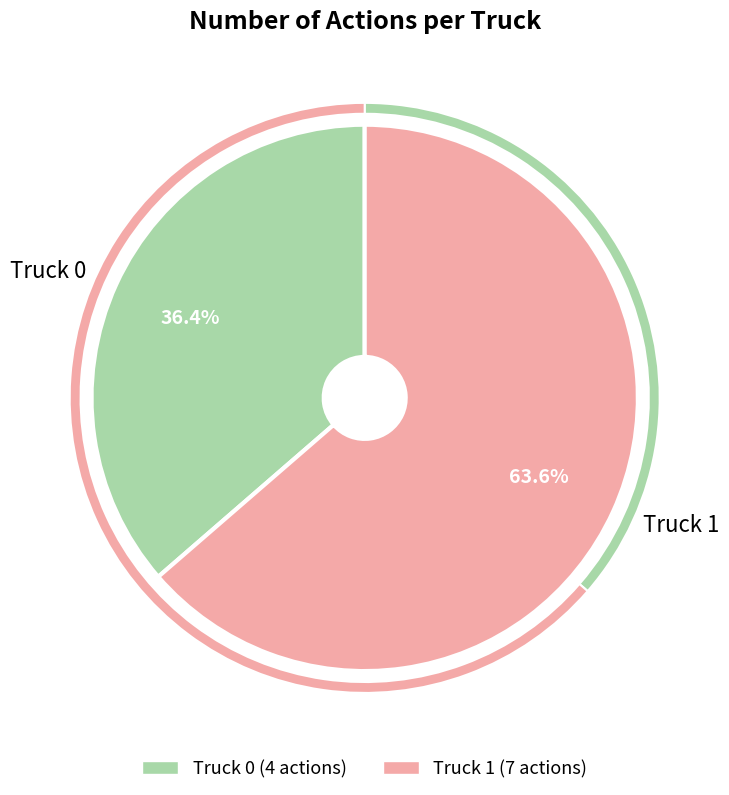

What is the change in value from Truck 0 to Truck 1?

+3